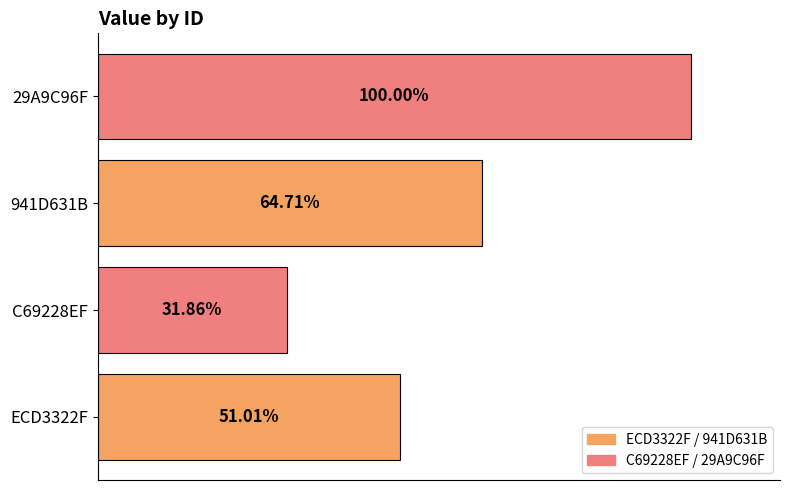

Are the bars horizontal?

Yes